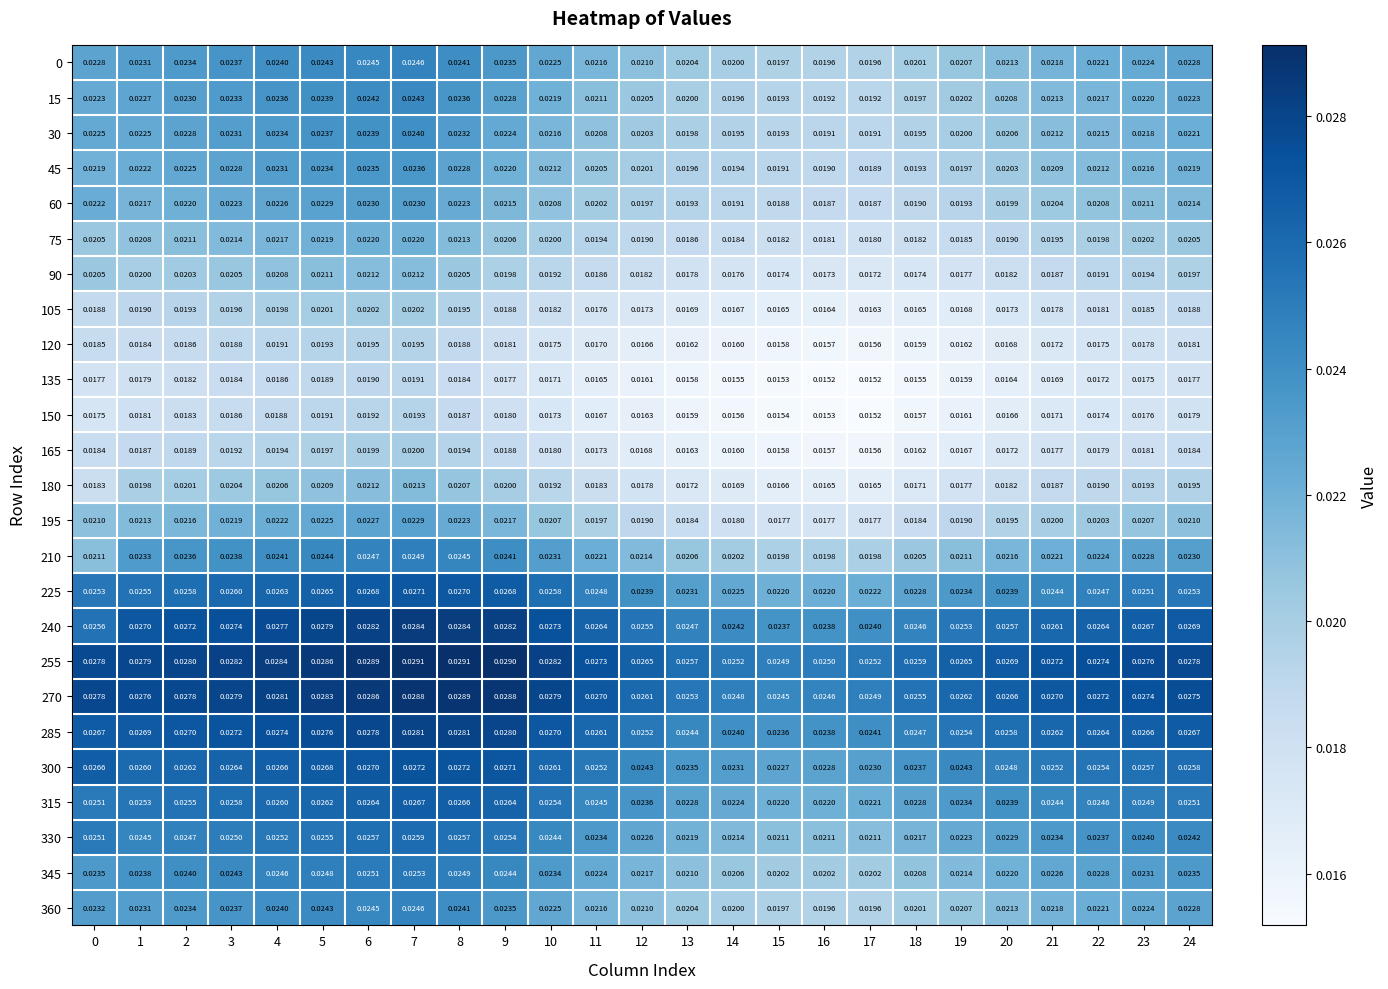

Is the value of 315 at 10 greater than the value of 225 at 4?

No